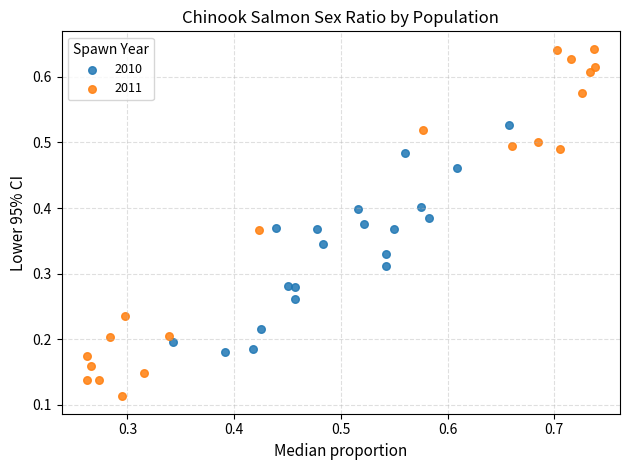

Which series reaches the minimum Y coordinate?

2011